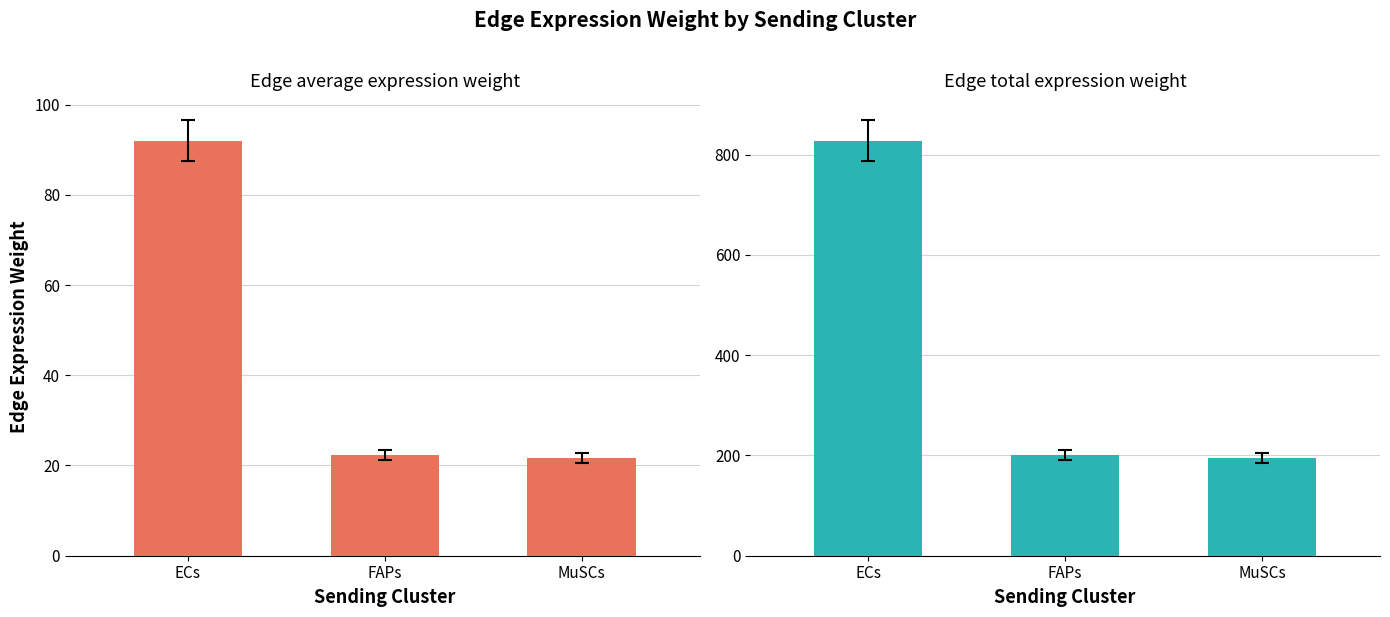

What is the greatest value displayed?

828.0